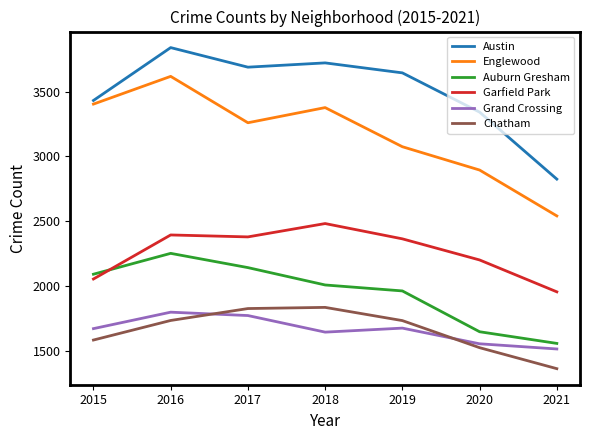

After their last crossing, which series has the higher values: Garfield Park or Auburn Gresham?

Garfield Park